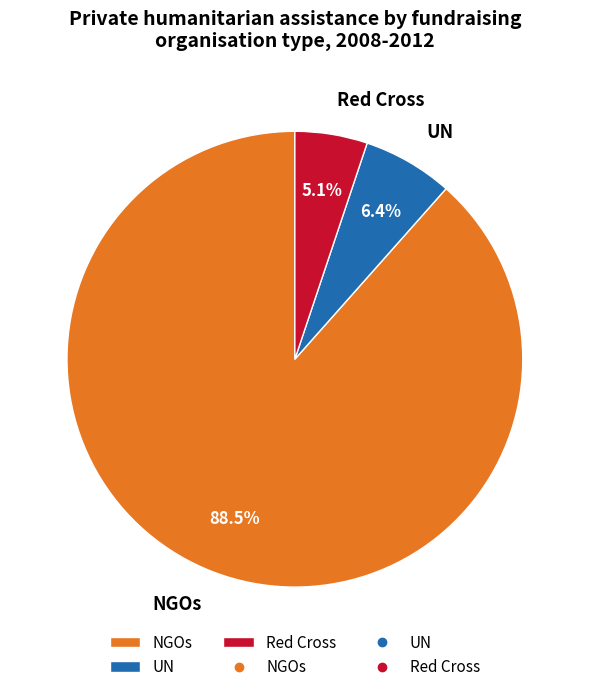

Rank the categories by value from highest to lowest.

NGOs, UN, Red Cross